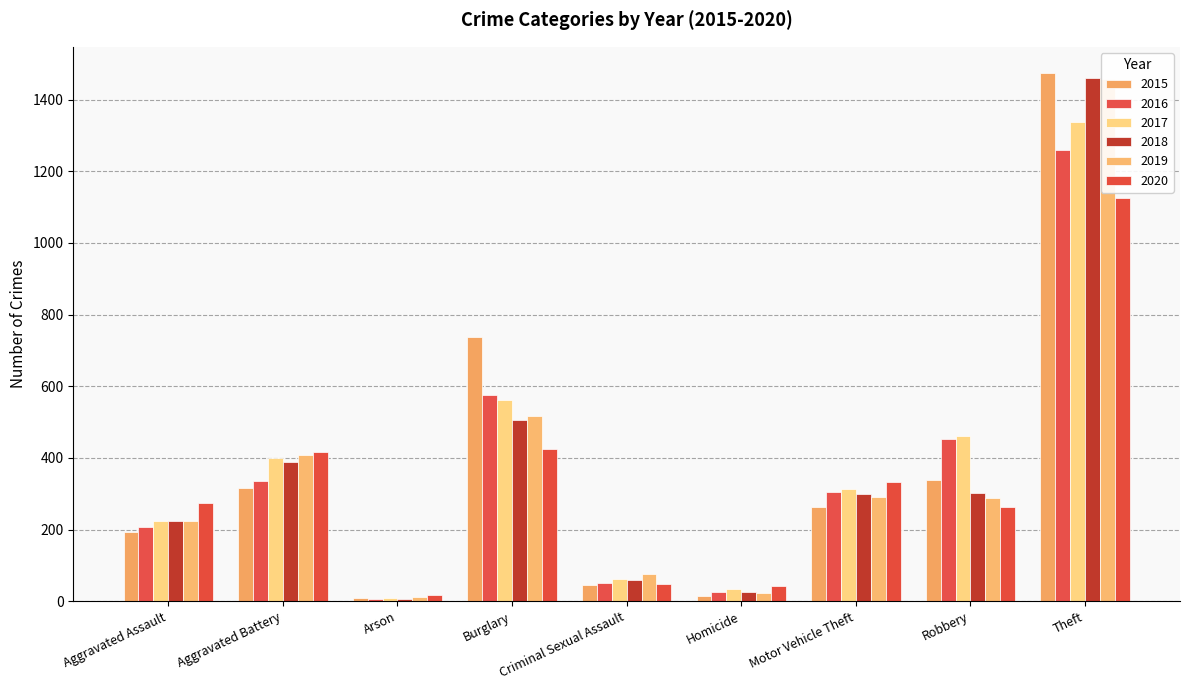

At Criminal Sexual Assault, list the series in order from largest to smallest.

2019, 2017, 2018, 2016, 2020, 2015